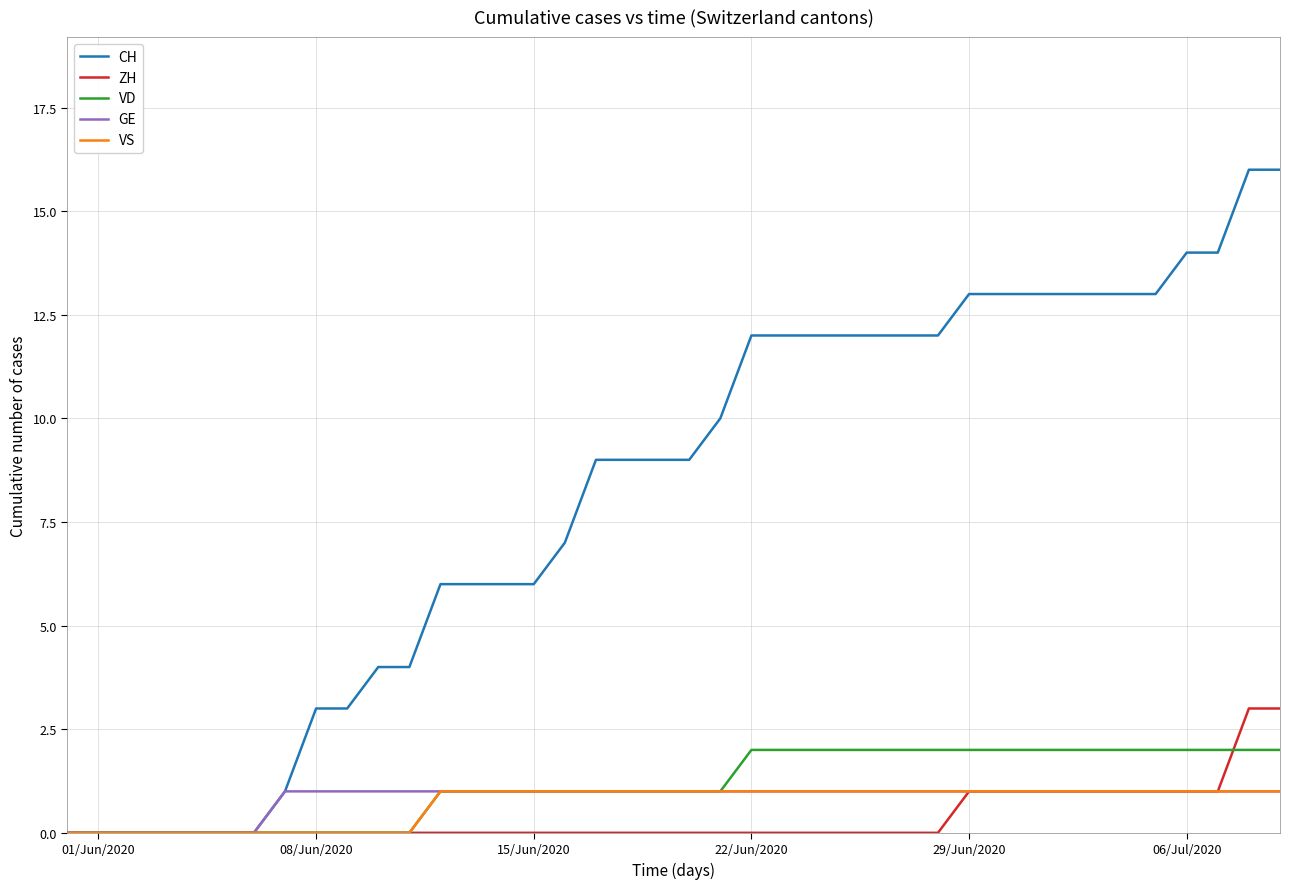

Which series has the largest range (max minus min)?

CH